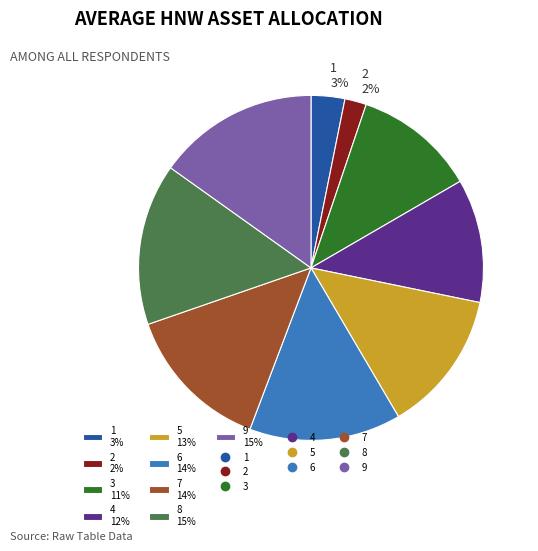

What percentage is the 4 12% slice, to the nearest percent?

12%